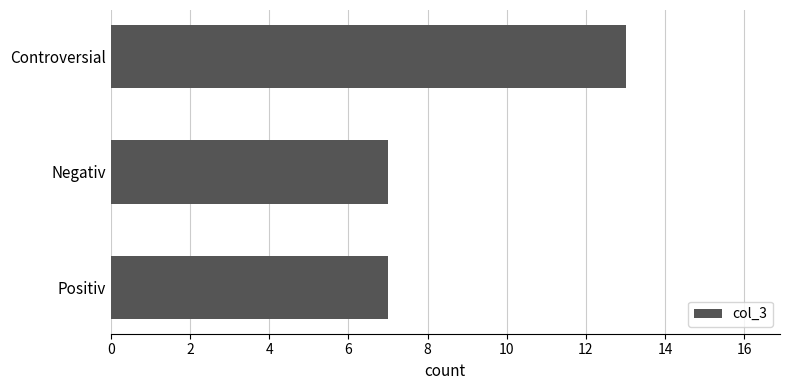

What is the greatest value displayed?

13